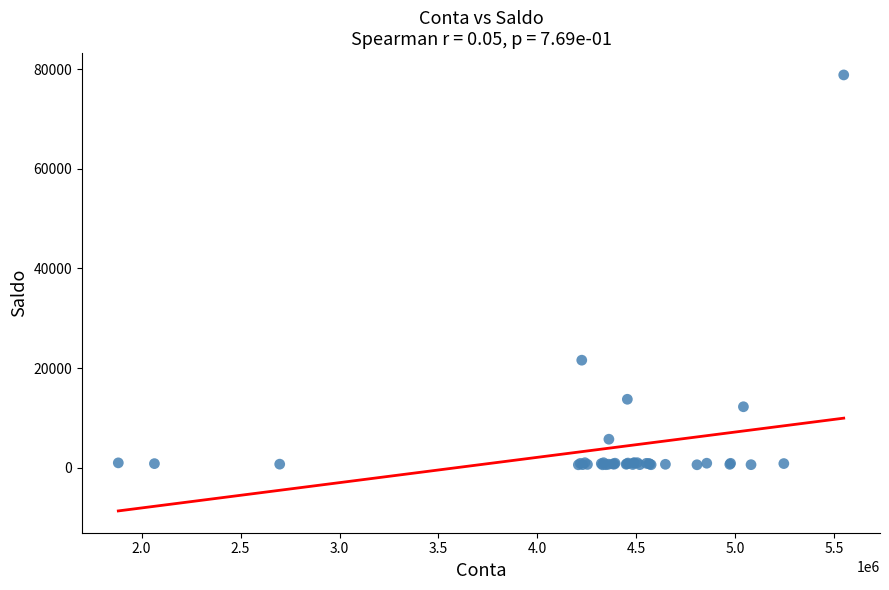

What Y value in the scatter plot is closest to 39721?

21582.4